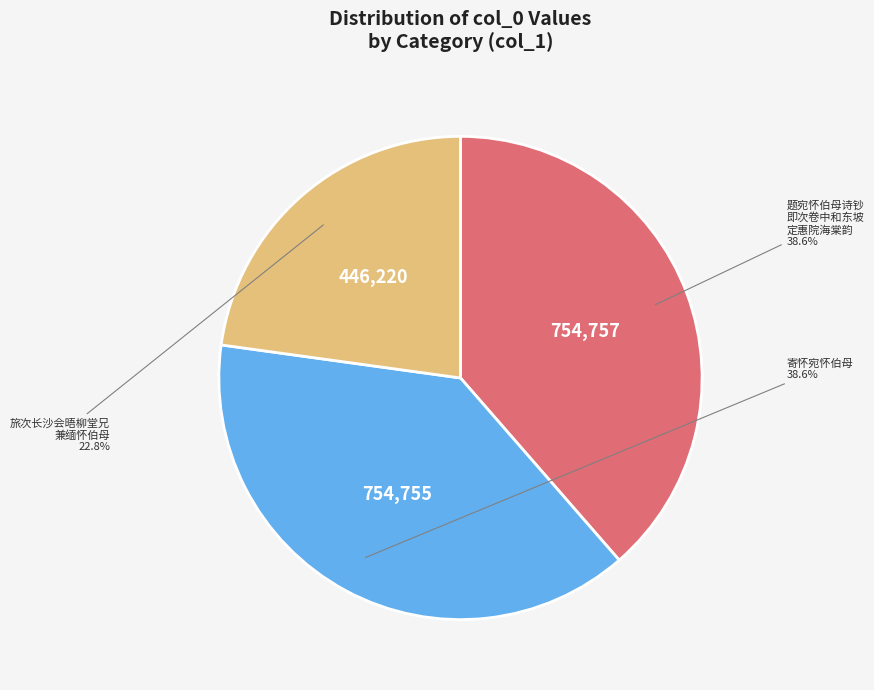

Does any single category account for the majority?

No